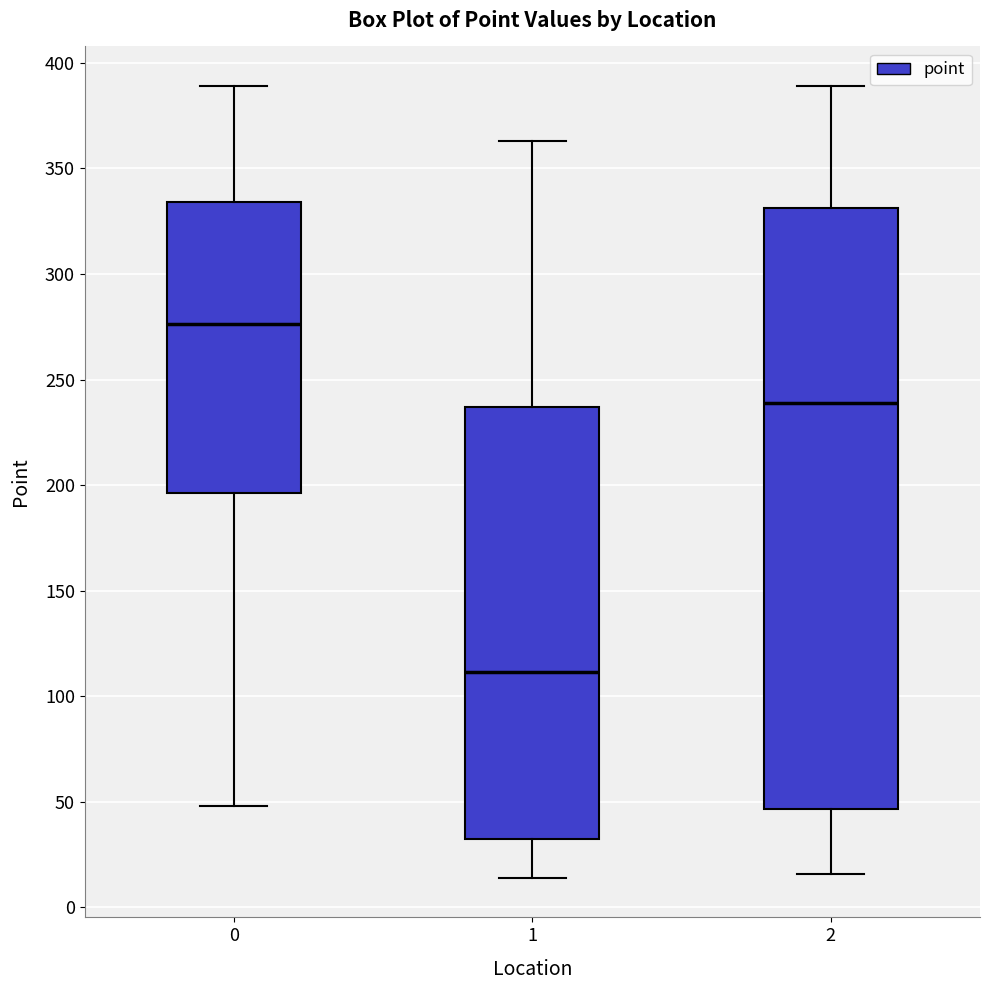

Which box's median line is the highest?

0